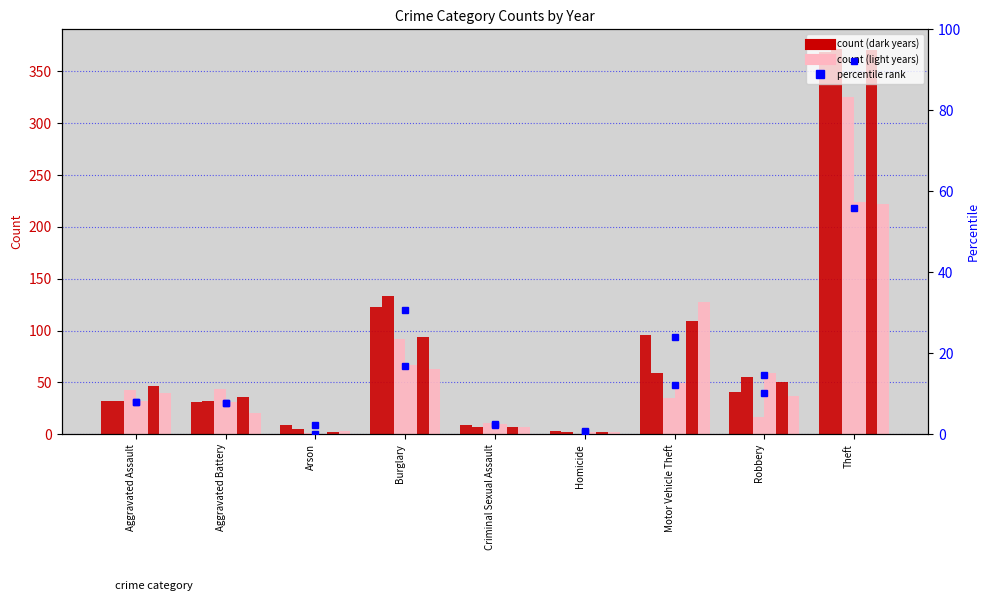

What is the value of the 2021 percentile bar at the 7th from the left?

12.2